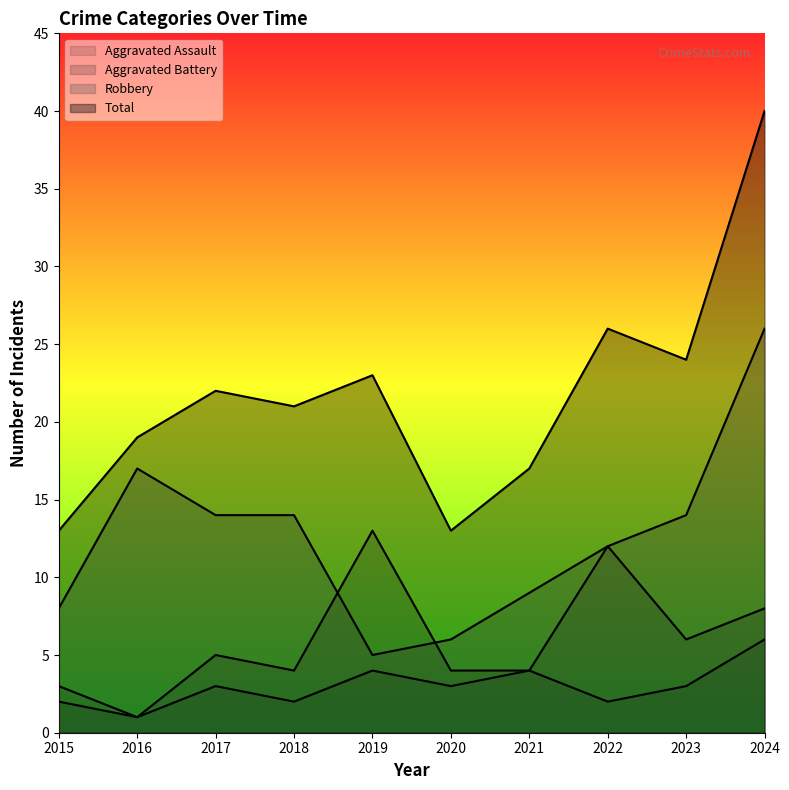

What is the smallest value displayed?

1